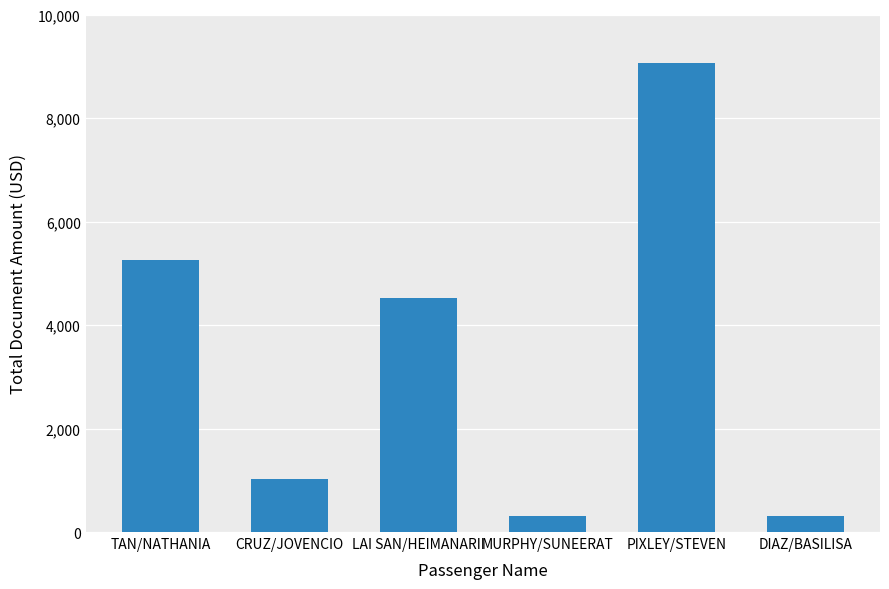

What is the change in value from CRUZ/JOVENCIO to MURPHY/SUNEERAT?

-716.0